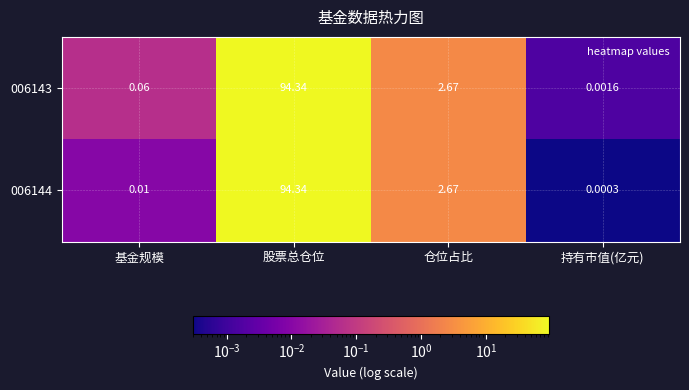

List the labels in order of 006143 value, smallest first.

持有市值(亿元), 基金规模, 仓位占比, 股票总仓位